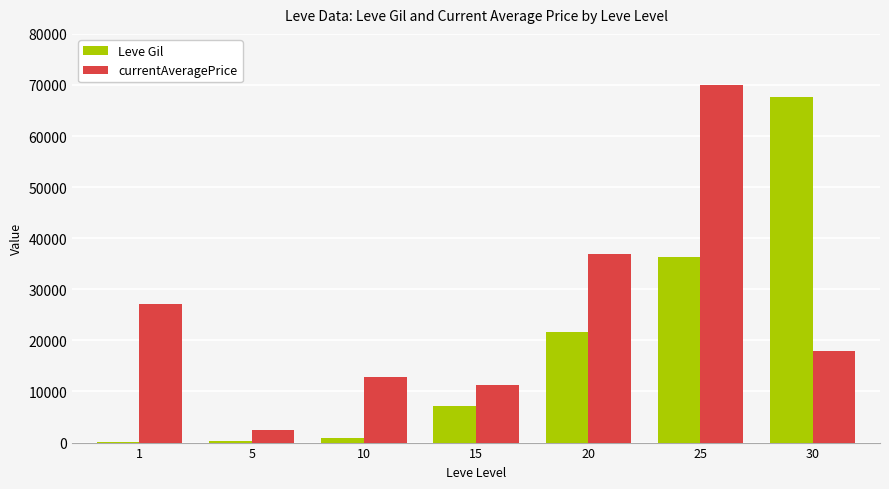

How many groups of bars are there?

7